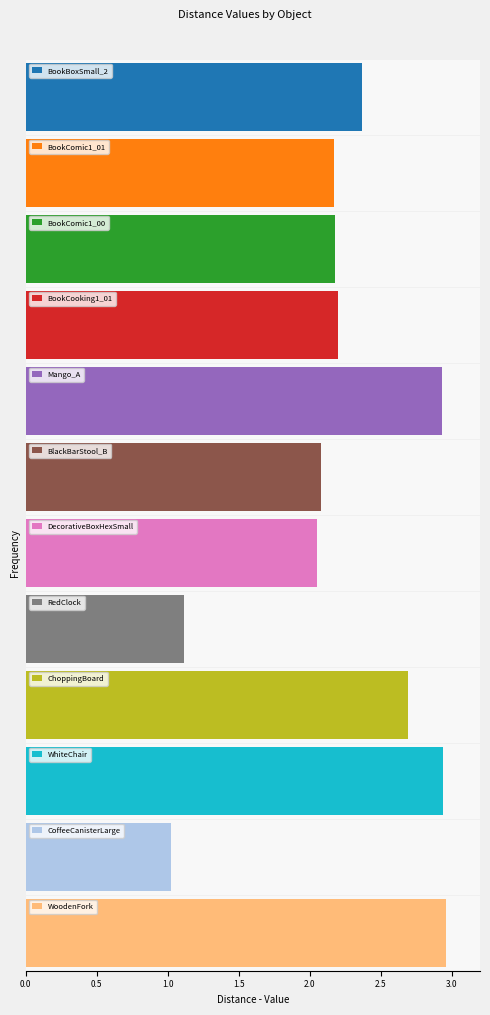

What is the label of the 6th bar from the right?

DecorativeBoxHexSmall